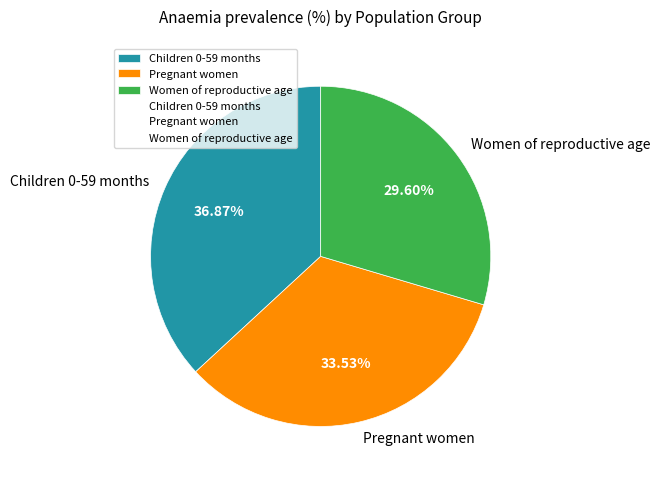

To the nearest percent, what percentage of the pie is Children 0-59 months?

37%